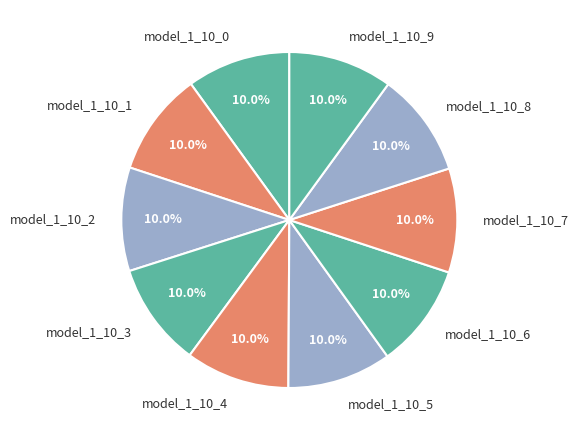

What percentage is the model_1_10_2 slice, to the nearest percent?

10%